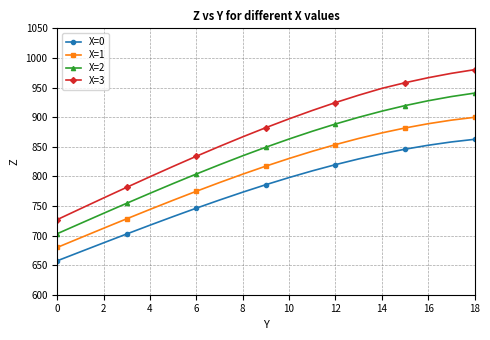

What is the value of the X=2 point at the 2nd from the left?

720.4